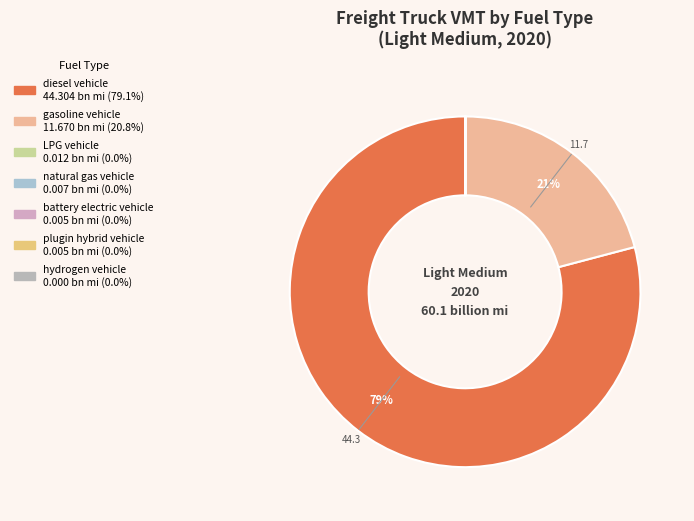

What percentage is the diesel vehicle slice, to the nearest percent?

79%